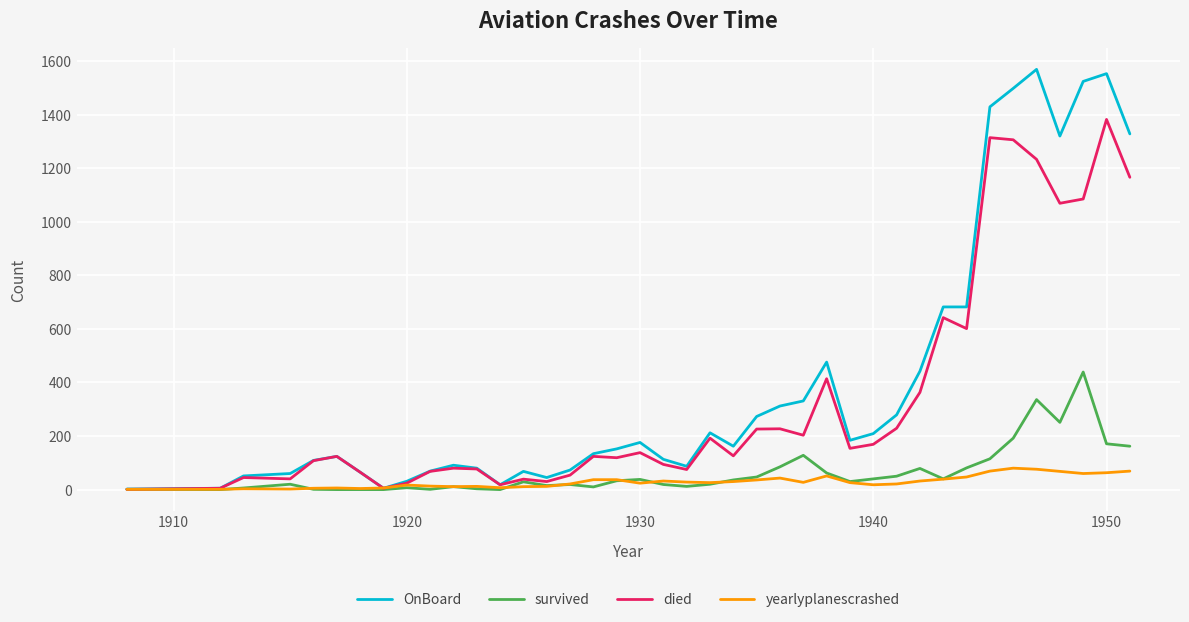

What is the maximum value shown in the chart?

1569